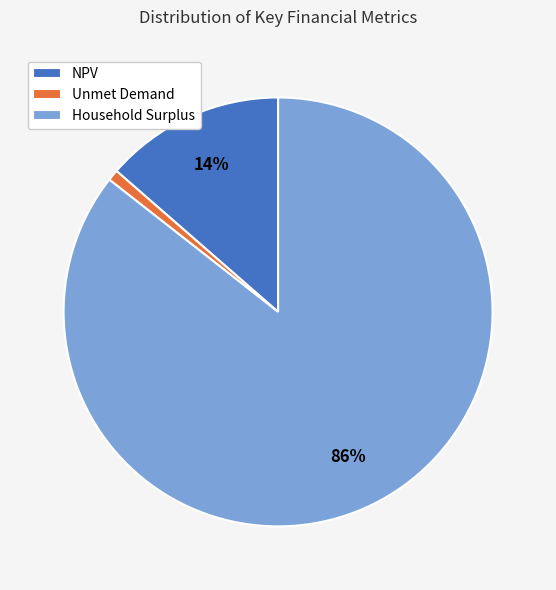

What is the largest slice in the pie chart?

Household Surplus